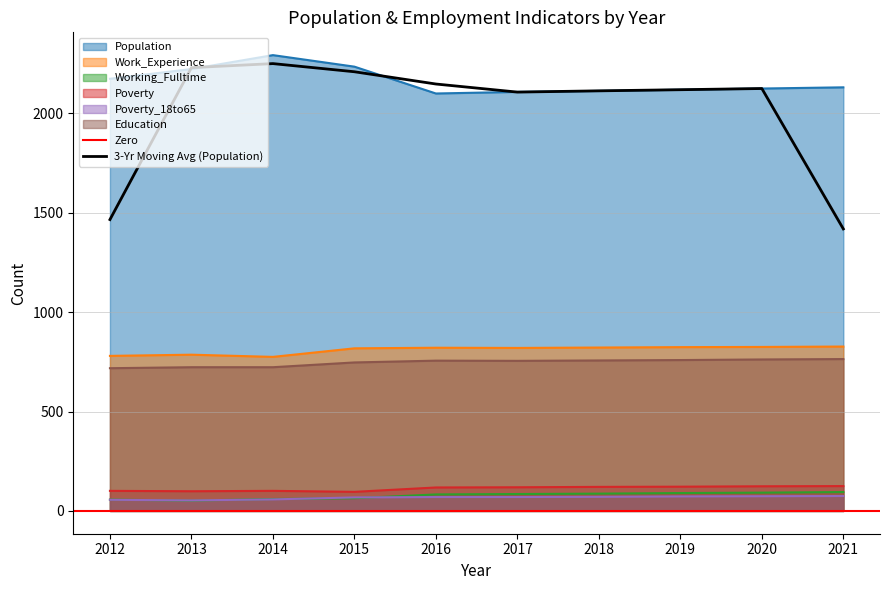

Reading left to right, what are all the values shown in this chart?

Population: 2012=2174	2013=2223	2014=2293	2015=2235	2016=2100	2017=2108	2018=2113	2019=2119	2020=2125	2021=2131
Work_Experience: 2012=780	2013=786	2014=775	2015=818	2016=821	2017=820	2018=822	2019=824	2020=825	2021=827
Working_Fulltime: 2012=57	2013=52	2014=60	2015=64	2016=83	2017=85	2018=87	2019=90	2020=92	2021=95
Poverty: 2012=101	2013=99	2014=101	2015=96	2016=118	2017=119	2018=121	2019=122	2020=124	2021=125
Poverty_18to65: 2012=56	2013=53	2014=58	2015=68	2016=70	2017=70	2018=71	2019=73	2020=74	2021=75
Education: 2012=718	2013=723	2014=723	2015=747	2016=756	2017=755	2018=757	2019=759	2020=762	2021=764